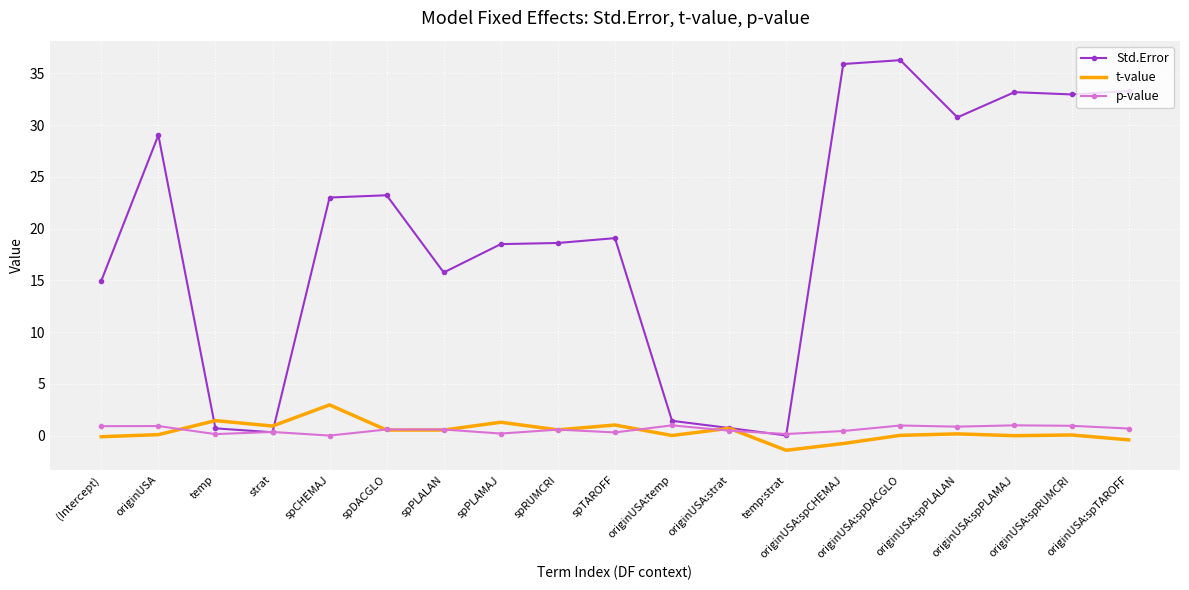

Which series has the largest range (max minus min)?

Std.Error